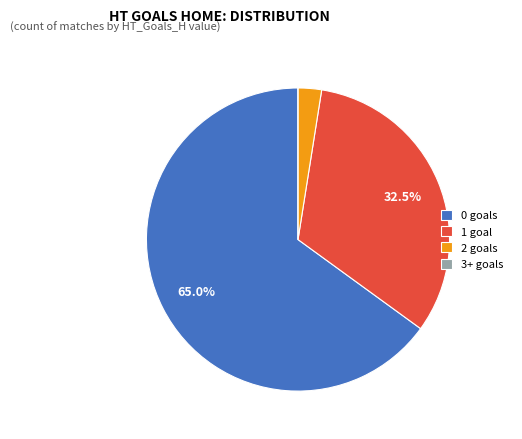

What is the ratio of the value at 0 goals to the value at 1 goal?

2.0